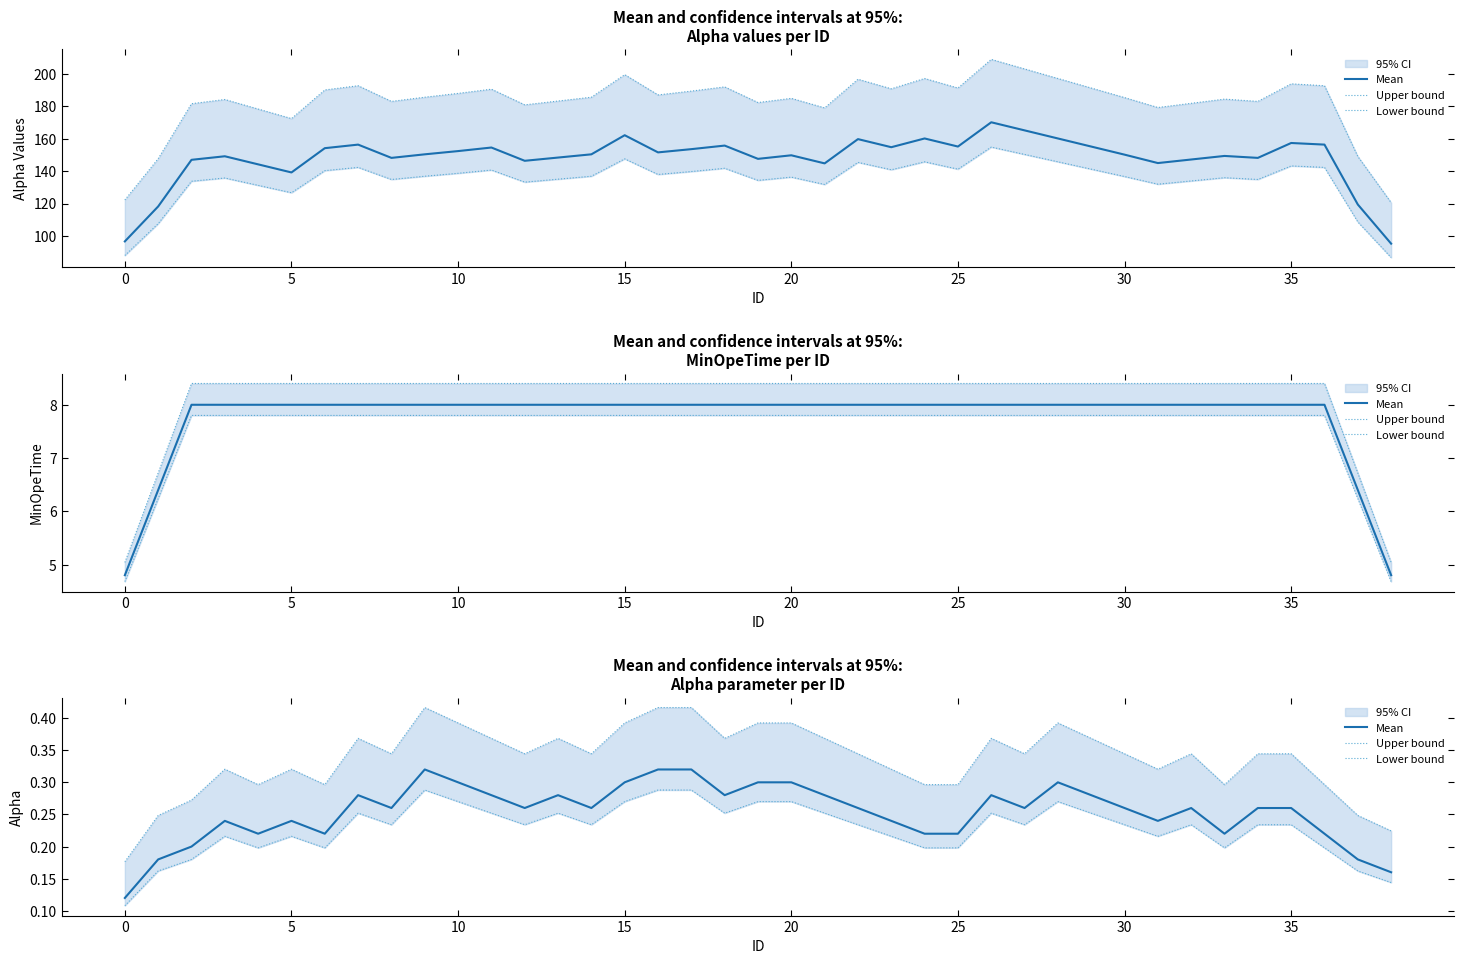

Does the chart have visible grid lines?

No